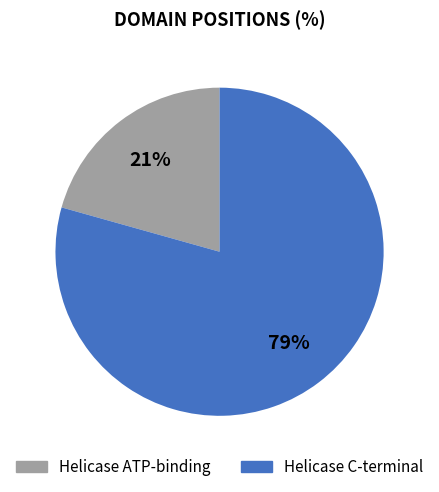

Is Helicase C-terminal the majority of the pie?

Yes